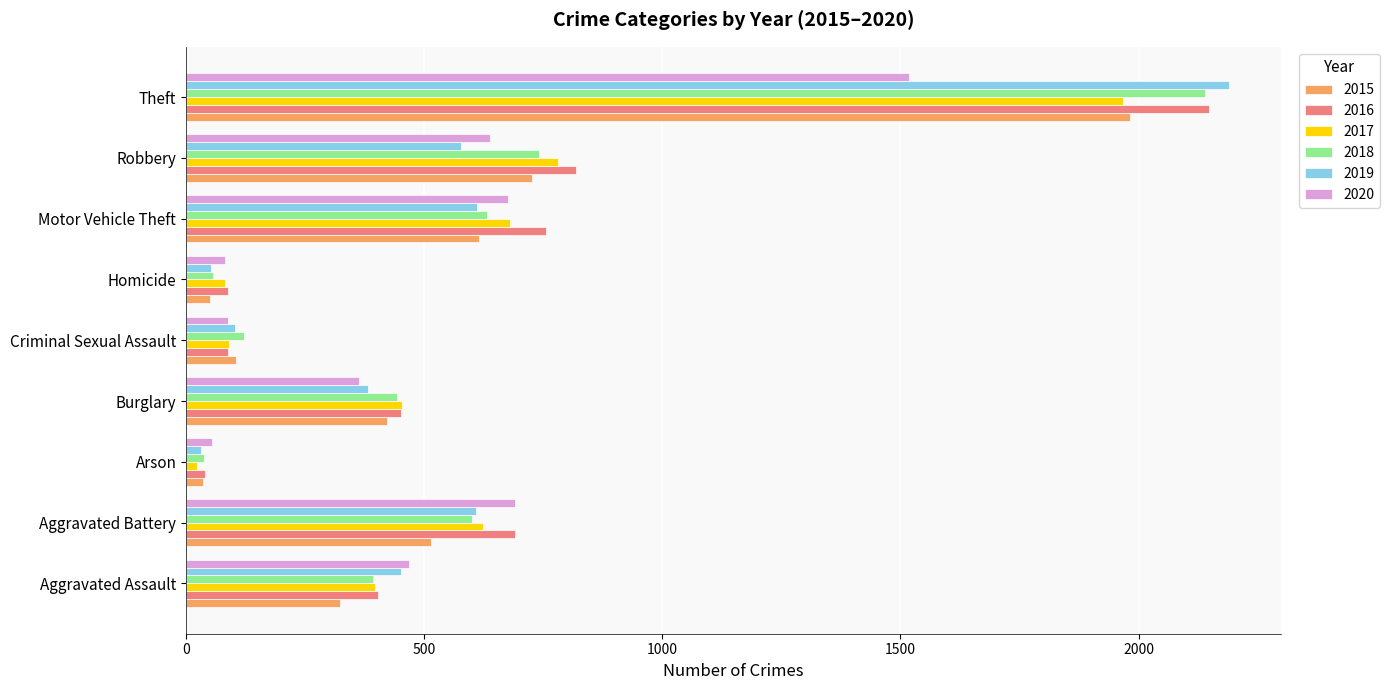

What is the total value across all series at Aggravated Battery?

3728